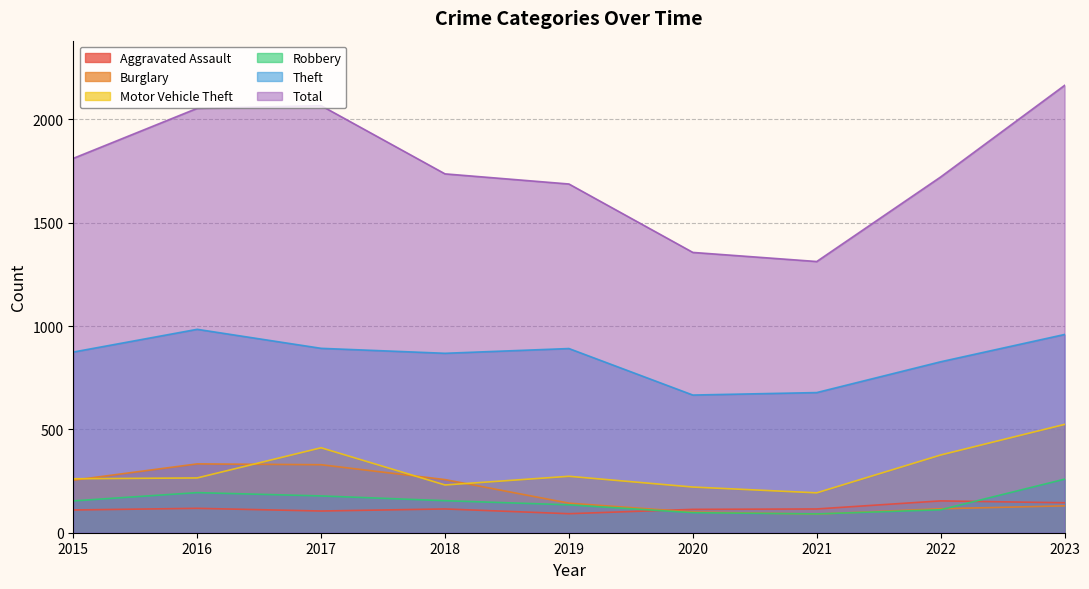

Reading left to right, list all the values displayed in this chart.

Aggravated Assault: 110	118	105	115	92	113	115	154	145
Burglary: 254	333	329	257	143	100	90	116	130
Motor Vehicle Theft: 261	265	411	231	273	221	193	376	524
Robbery: 154	194	178	155	135	97	91	111	259
Theft: 874	984	892	868	891	666	678	827	959
Total: 1811	2053	2066	1736	1687	1356	1312	1721	2164